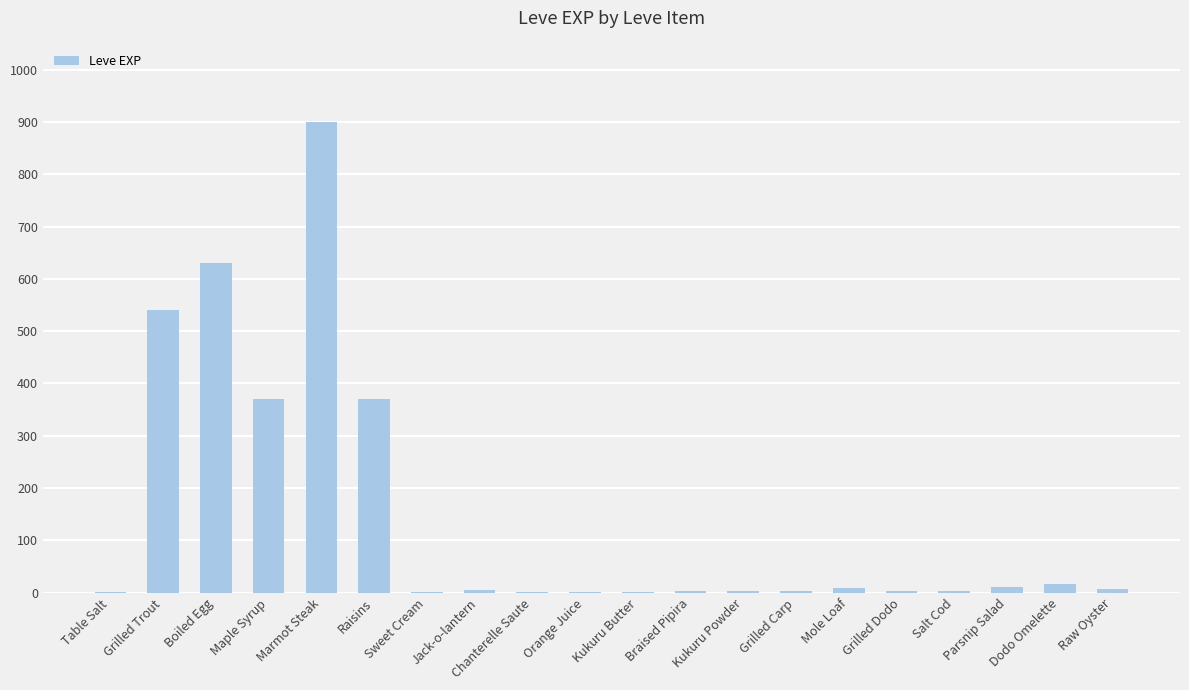

Are the bars horizontal?

No